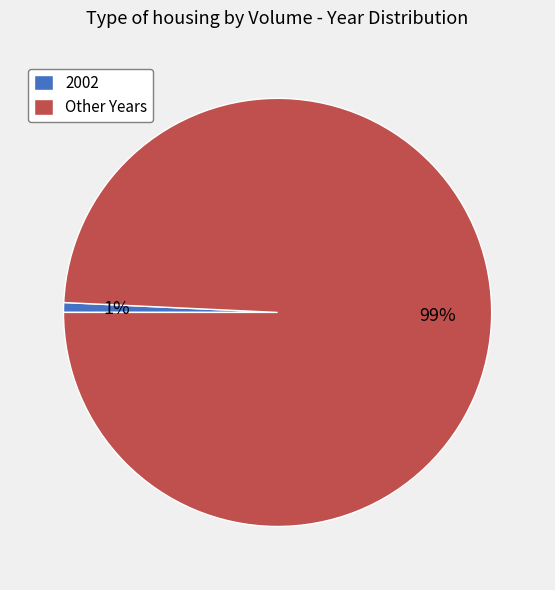

Which category has the smallest portion of the pie?

2002